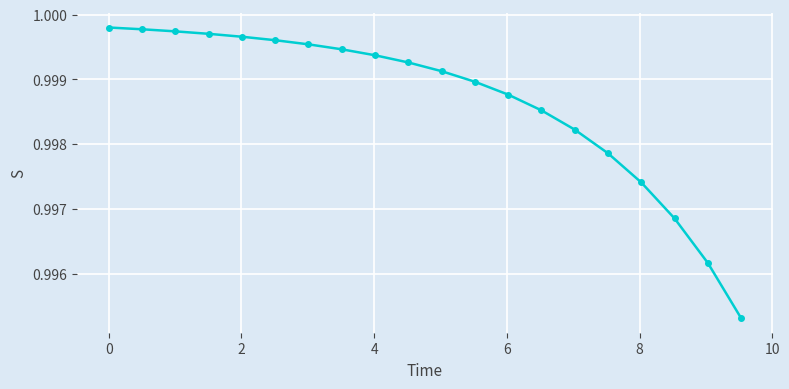

What is the sum of all values?

20.0